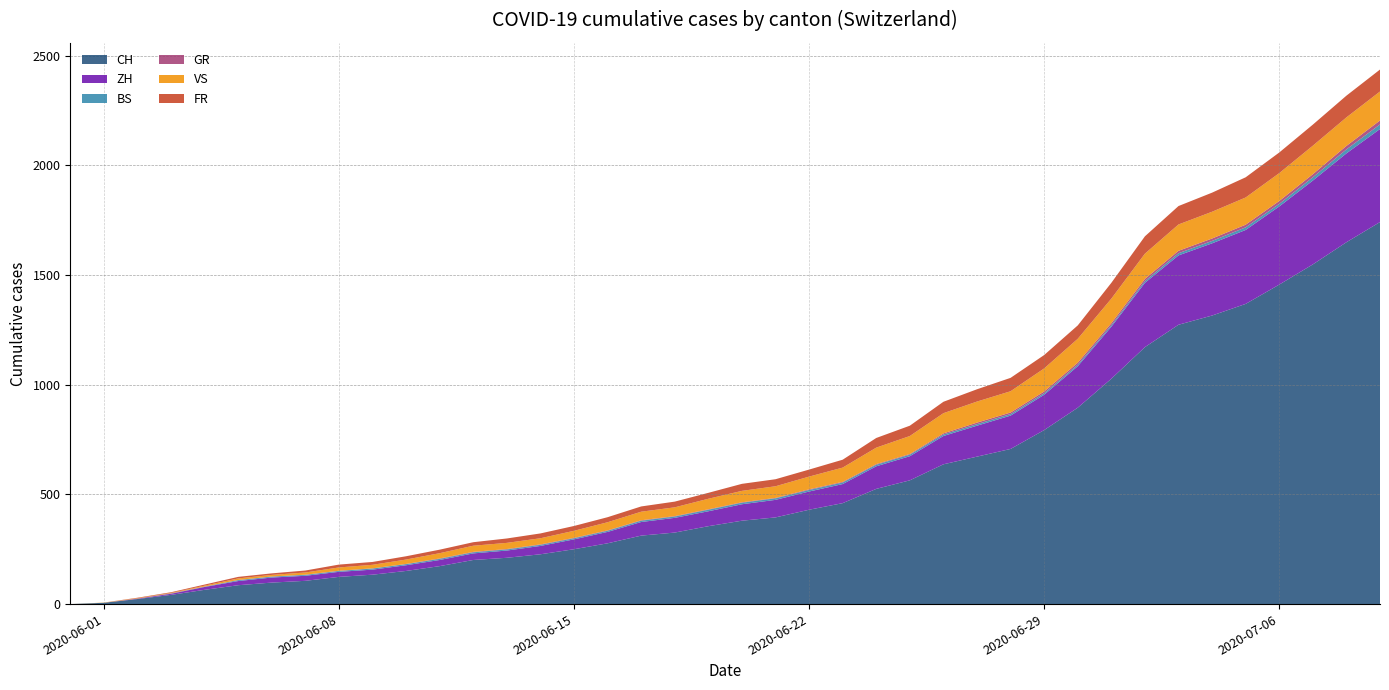

Reading left to right, transcribe all the data shown in this chart.

CH: 0	6	23	42	65	86	98	106	124	134	151	173	201	211	227	250	277	312	326	355	380	395	430	460	525	564	637	672	707	793	895	1027	1171	1273	1315	1368	1456	1548	1649	1741
ZH: 0	0	2	5	13	19	23	23	23	23	26	28	30	33	38	45	52	62	67	68	75	80	83	87	103	110	129	141	152	161	189	237	293	316	329	337	356	382	405	424
BS: 0	0	0	1	1	4	4	4	4	5	5	5	5	5	5	5	5	6	6	7	7	7	7	7	7	7	7	7	7	7	7	7	8	10	11	12	12	15	18	21
GR: 0	0	0	1	1	1	1	1	1	1	1	2	2	2	2	2	2	2	2	2	2	2	3	3	3	3	5	7	7	8	9	9	10	11	11	12	13	14	16	18
VS: 0	1	2	2	4	7	7	10	15	16	20	24	28	28	28	32	37	39	40	48	52	53	58	65	75	82	92	96	97	105	109	112	115	120	122	124	127	130	130	132
FR: 0	0	2	3	5	7	7	9	13	13	15	16	16	20	22	22	23	24	26	27	32	32	32	36	44	47	52	56	61	61	61	72	79	84	87	92	94	96	99	100